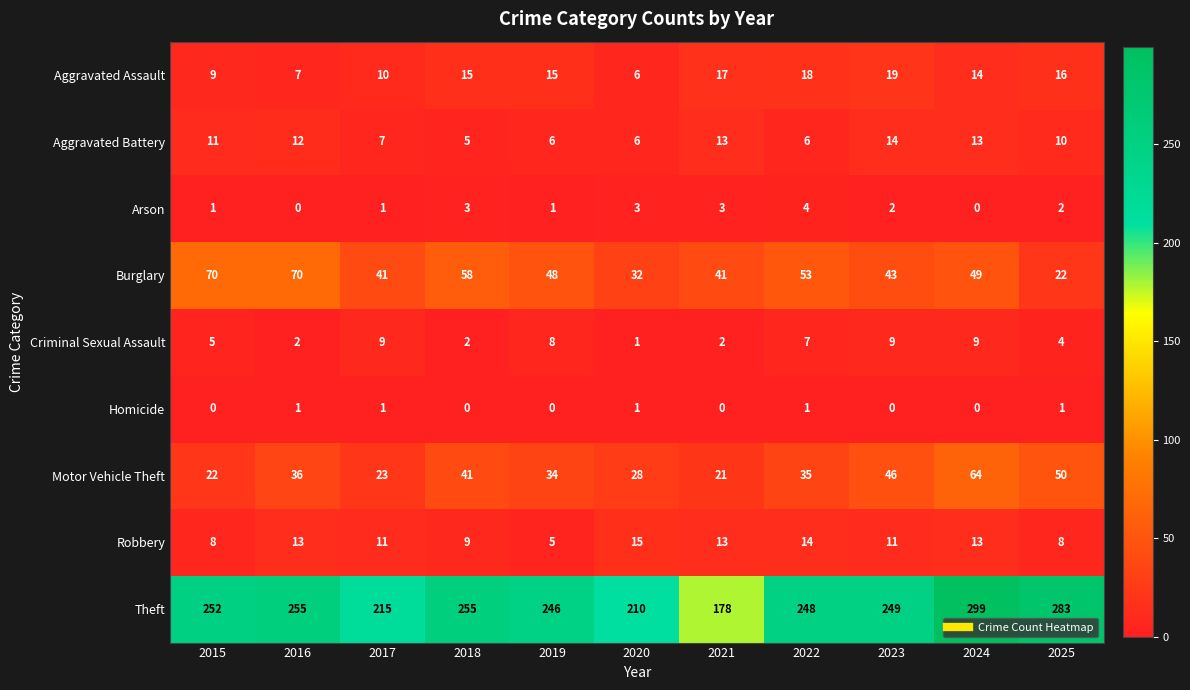

Rank the series by their maximum value, from highest to lowest.

Theft, Burglary, Motor Vehicle Theft, Aggravated Assault, Robbery, Aggravated Battery, Criminal Sexual Assault, Arson, Homicide